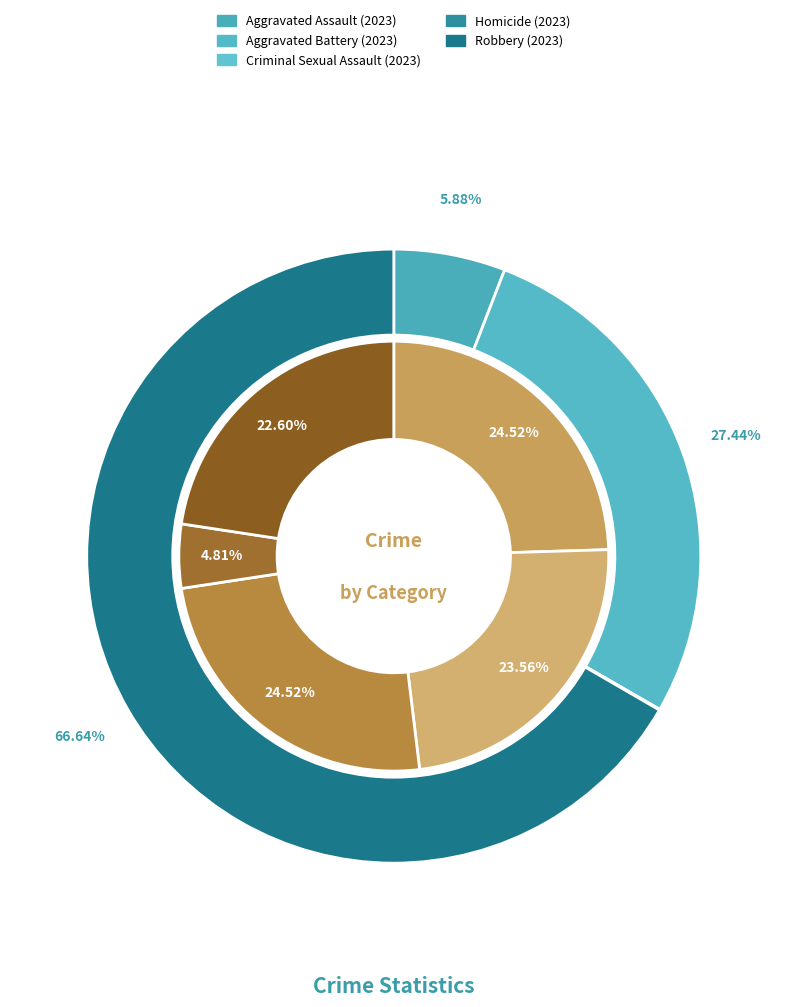

To the nearest percent, what is the average slice percentage?

20%